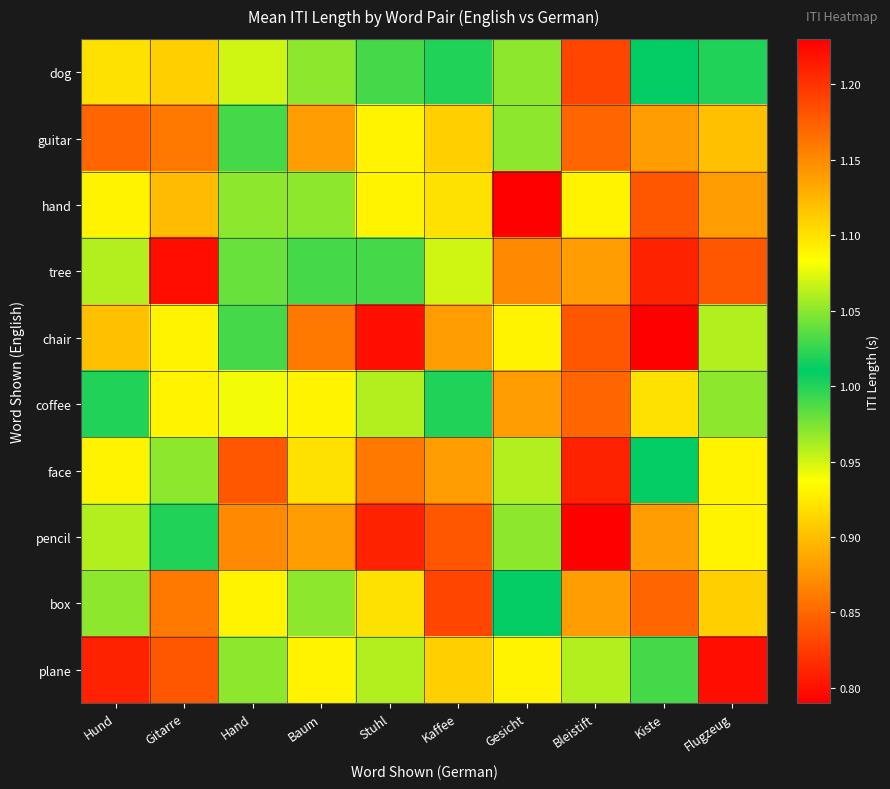

Reading right to left, transcribe all the data shown in this chart.

dog: Flugzeug=1.0	Kiste=1.0	Bleistift=0.8	Gesicht=1.1	Kaffee=1.0	Stuhl=1.0	Baum=1.0	Hand=0.9	Gitarre=0.9	Hund=0.9
guitar: Flugzeug=0.9	Kiste=0.9	Bleistift=0.8	Gesicht=1.0	Kaffee=0.9	Stuhl=0.9	Baum=0.9	Hand=1.0	Gitarre=0.9	Hund=0.8
hand: Flugzeug=0.9	Kiste=0.8	Bleistift=1.1	Gesicht=1.2	Kaffee=0.9	Stuhl=1.1	Baum=1.1	Hand=1.0	Gitarre=1.1	Hund=1.1
tree: Flugzeug=0.8	Kiste=0.8	Bleistift=0.9	Gesicht=1.1	Kaffee=0.9	Stuhl=1.0	Baum=1.0	Hand=1.0	Gitarre=1.2	Hund=1.1
chair: Flugzeug=1.0	Kiste=0.8	Bleistift=0.8	Gesicht=0.9	Kaffee=0.9	Stuhl=0.8	Baum=0.9	Hand=1.0	Gitarre=0.9	Hund=0.9
coffee: Flugzeug=1.1	Kiste=0.9	Bleistift=0.8	Gesicht=0.9	Kaffee=1.0	Stuhl=1.0	Baum=1.1	Hand=1.1	Gitarre=0.9	Hund=1.0
face: Flugzeug=1.1	Kiste=1.0	Bleistift=0.8	Gesicht=1.0	Kaffee=0.9	Stuhl=0.9	Baum=0.9	Hand=0.8	Gitarre=1.1	Hund=1.1
pencil: Flugzeug=0.9	Kiste=0.9	Bleistift=0.8	Gesicht=1.1	Kaffee=0.8	Stuhl=0.8	Baum=0.9	Hand=1.1	Gitarre=1.0	Hund=1.0
box: Flugzeug=0.9	Kiste=0.8	Bleistift=0.9	Gesicht=1.0	Kaffee=0.8	Stuhl=0.9	Baum=1.0	Hand=1.1	Gitarre=0.9	Hund=1.1
plane: Flugzeug=1.2	Kiste=1.0	Bleistift=1.0	Gesicht=0.9	Kaffee=0.9	Stuhl=1.1	Baum=1.1	Hand=1.0	Gitarre=0.8	Hund=0.8